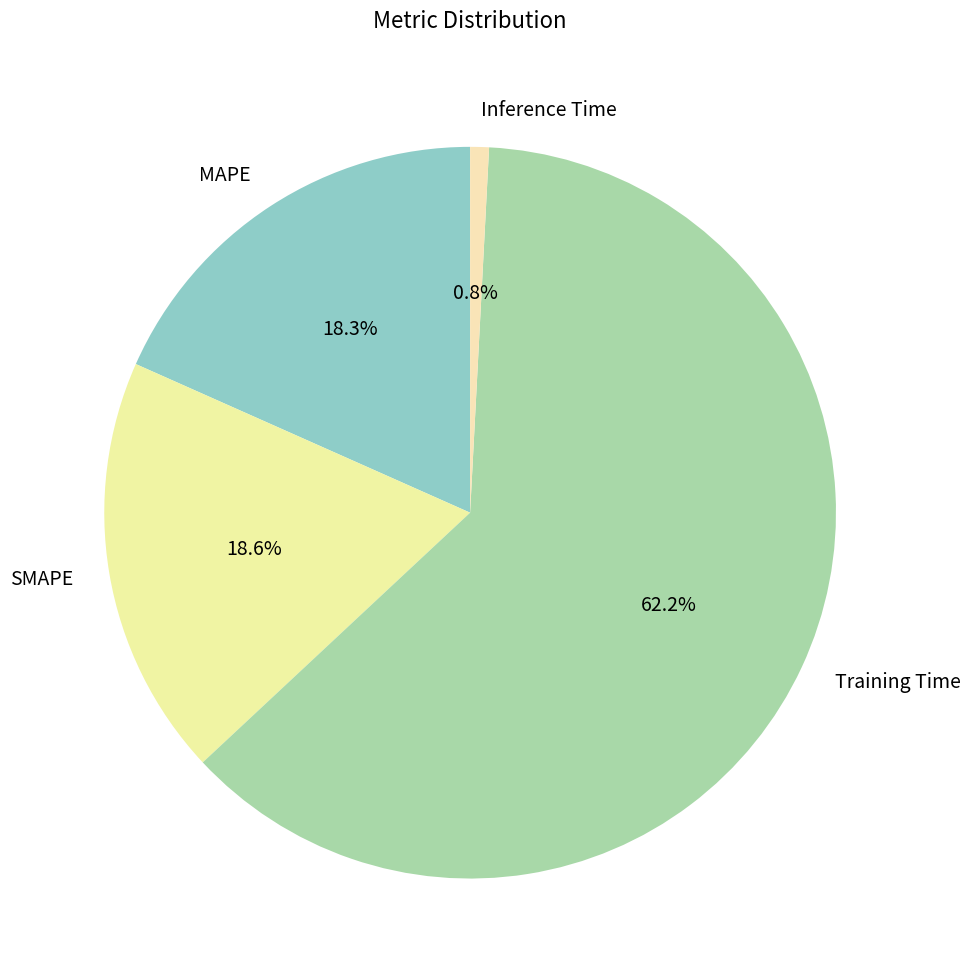

Which slice is the largest?

Training Time